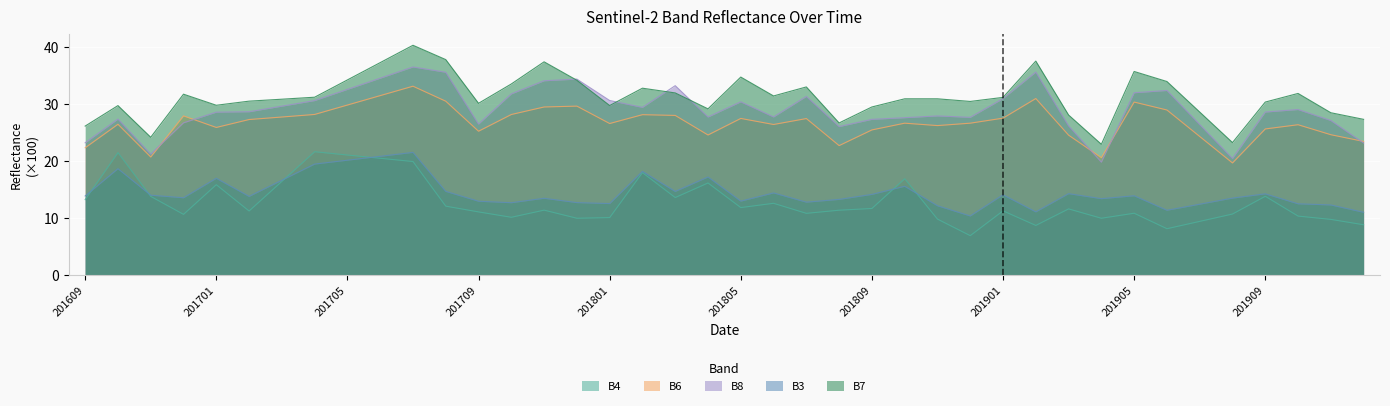

Rank the categories by B6 value from lowest to highest.

201908, 201904, 201611, 201609, 201808, 201912, 201907, 201903, 201804, 201911, 201709, 201809, 201909, 201701, 201811, 201910, 201806, 201610, 201801, 201810, 201812, 201702, 201807, 201805, 201901, 201703, 201612, 201803, 201802, 201710, 201704, 201906, 201711, 201712, 201705, 201905, 201708, 201902, 201706, 201707